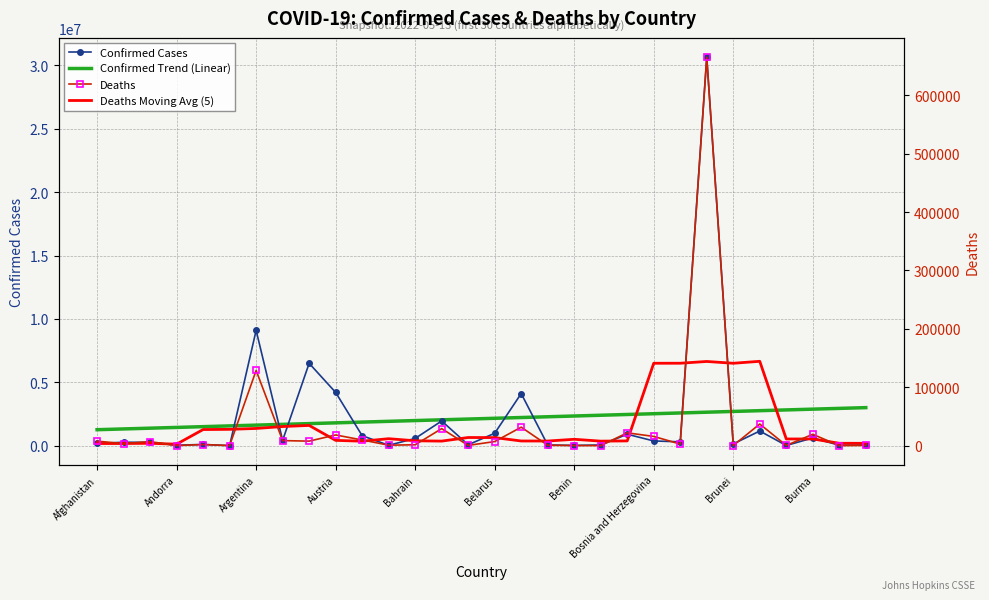

Which series has the widest spread of values?

Confirmed Cases